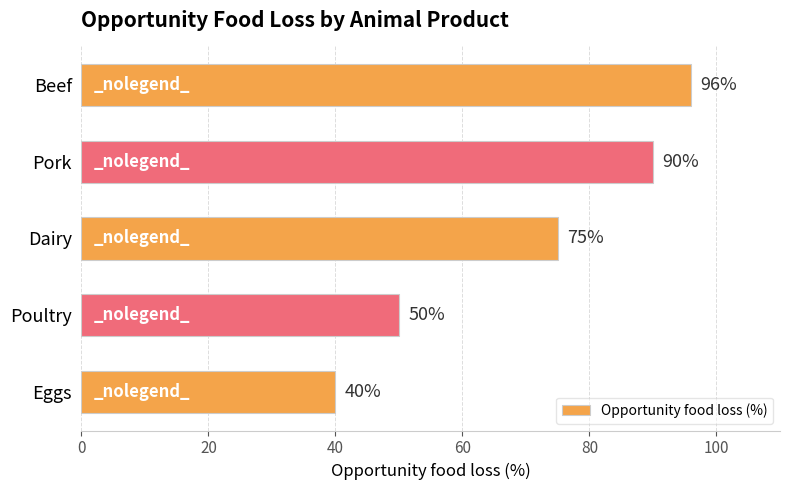

What is the difference between the second highest and second lowest values?

40